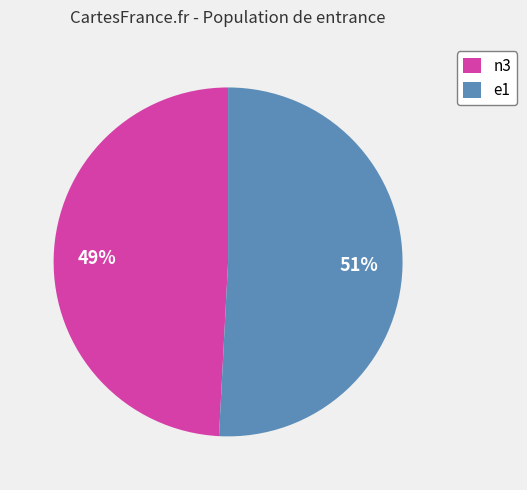

Between e1 and n3, which is larger?

e1